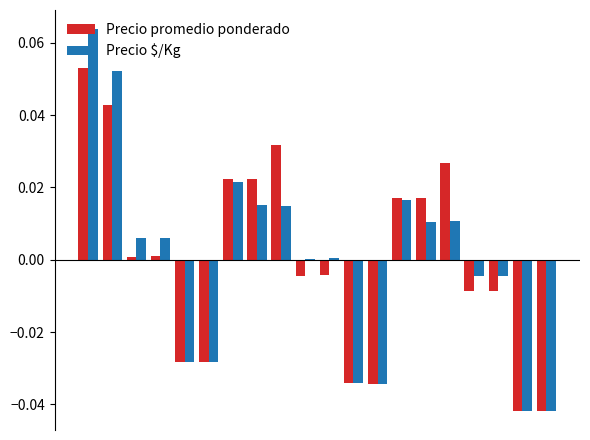

How many values in Precio promedio ponderado are above zero?

10